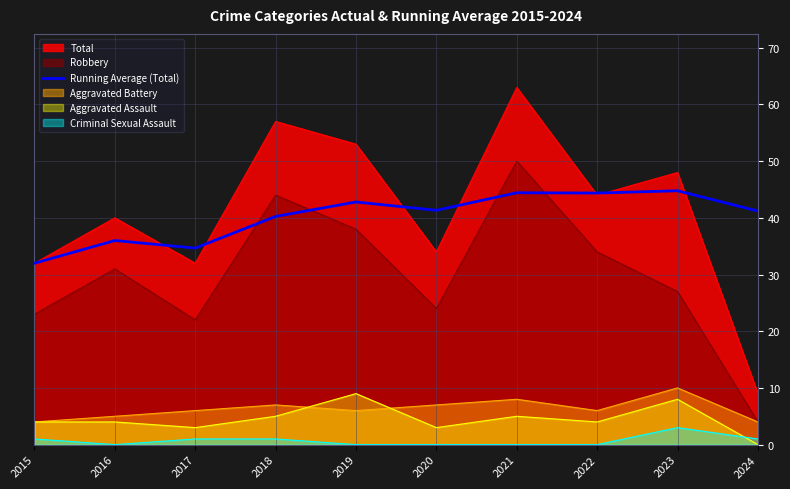

How many distinct data groups are displayed?

6